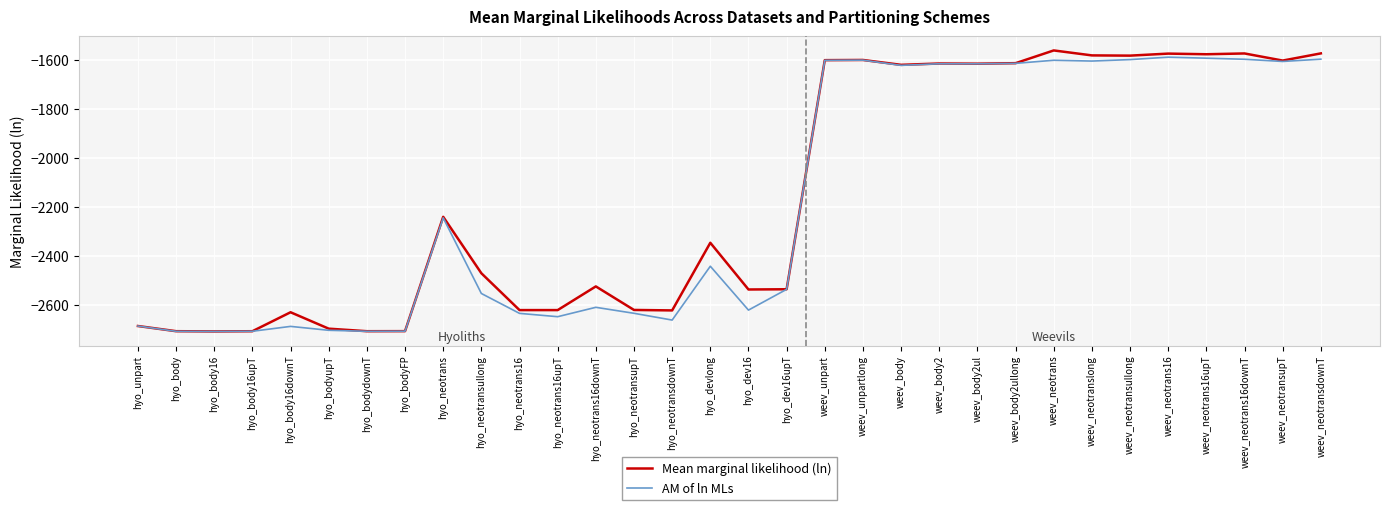

True or false: Mean marginal likelihood (ln) has more than 0 points higher than both neighbors.

True